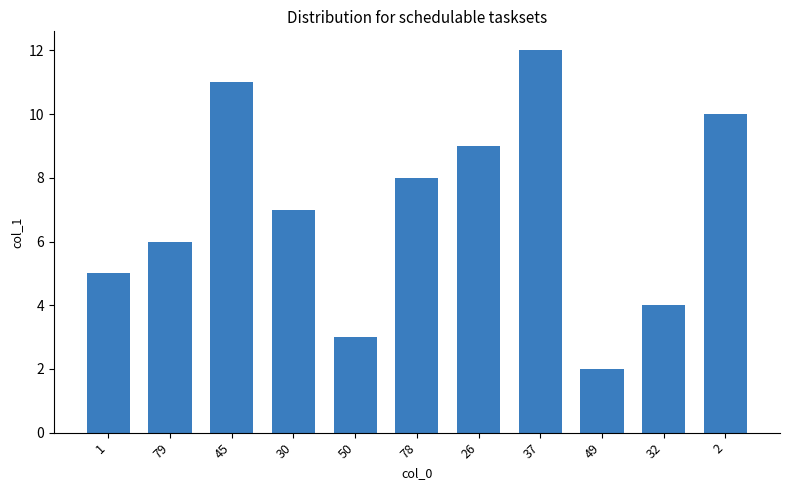

What is the difference between the values at 2 and 26?

1.0